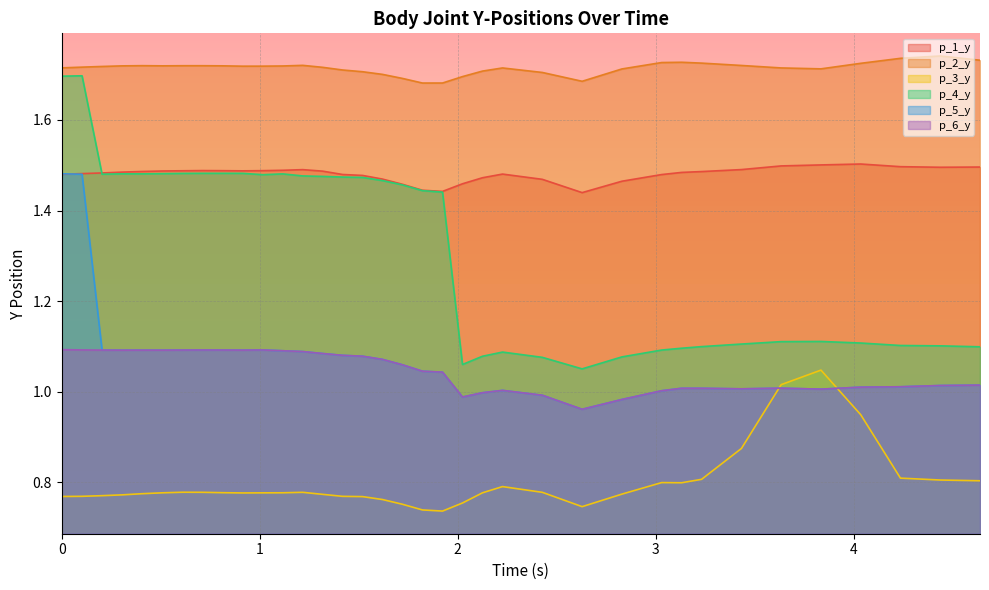

True or false: p_2_y and p_3_y cross at least once.

False